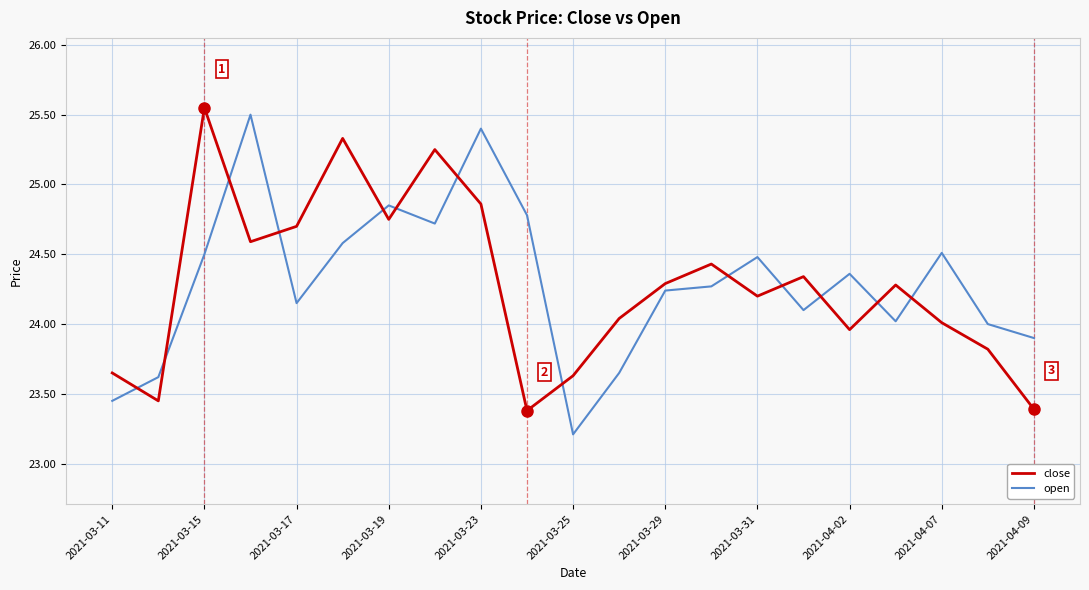

What is the maximum value for open?

25.5